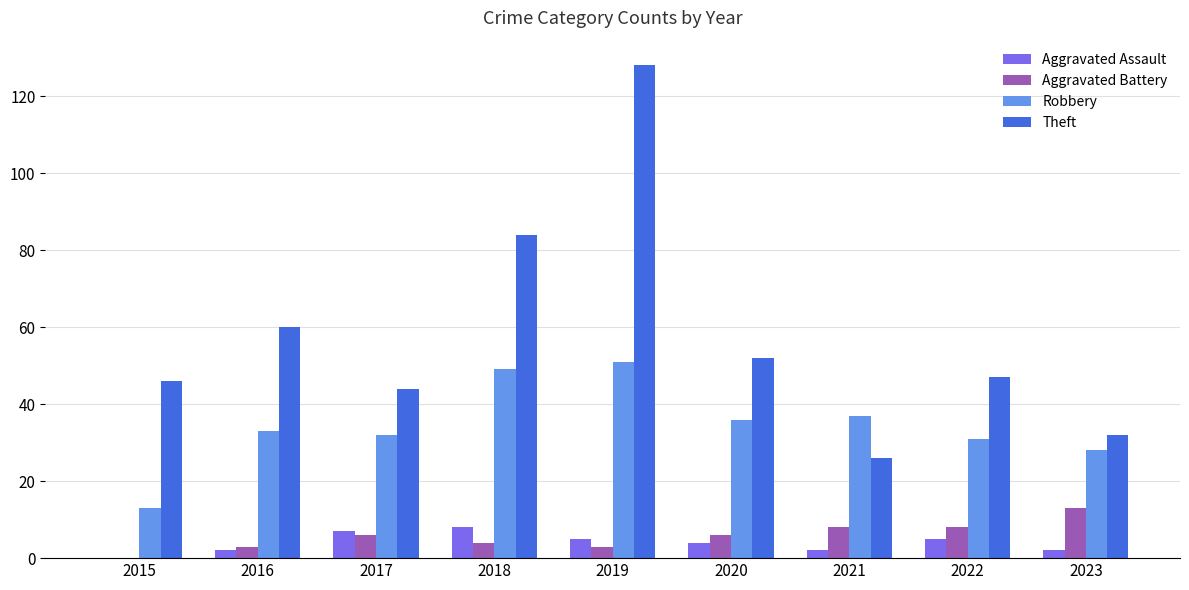

True or false: Robbery has a value of 31 at 2022.

True